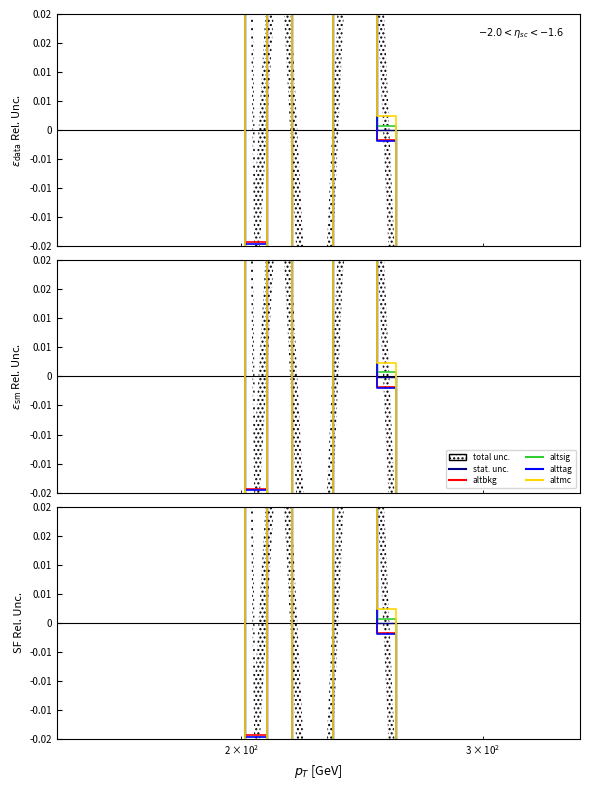

How many interior local peaks does the stat. unc. series have?

4